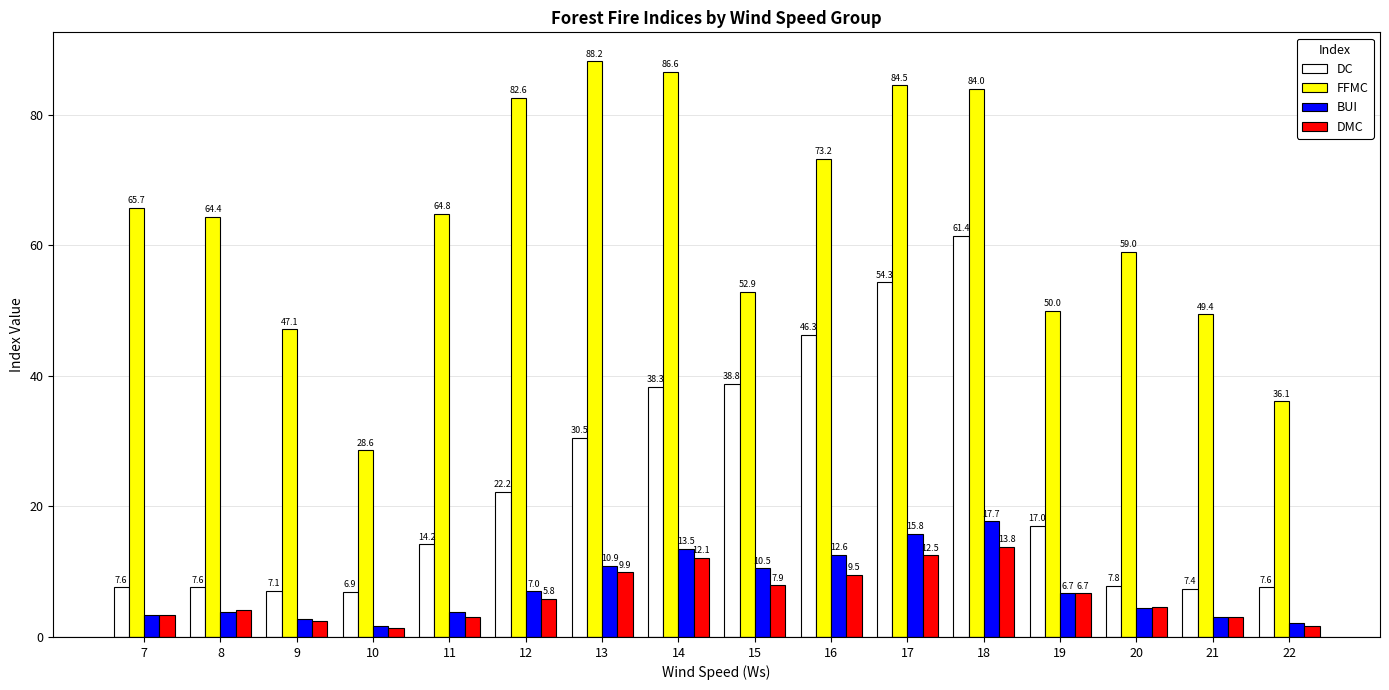

Reading left to right, what are all the values shown in this chart?

DC: 7.6	7.6	7.1	6.9	14.2	22.2	30.5	38.3	38.8	46.3	54.3	61.4	17.0	7.8	7.4	7.6
FFMC: 65.7	64.4	47.1	28.6	64.8	82.6	88.2	86.6	52.9	73.2	84.5	84.0	50.0	59.0	49.4	36.1
BUI: 3.4	3.9	2.7	1.7	3.9	7.0	10.9	13.5	10.5	12.6	15.8	17.7	6.7	4.4	3.0	2.2
DMC: 3.4	4.1	2.5	1.3	3.0	5.8	9.9	12.1	7.9	9.5	12.5	13.8	6.7	4.6	3.0	1.7